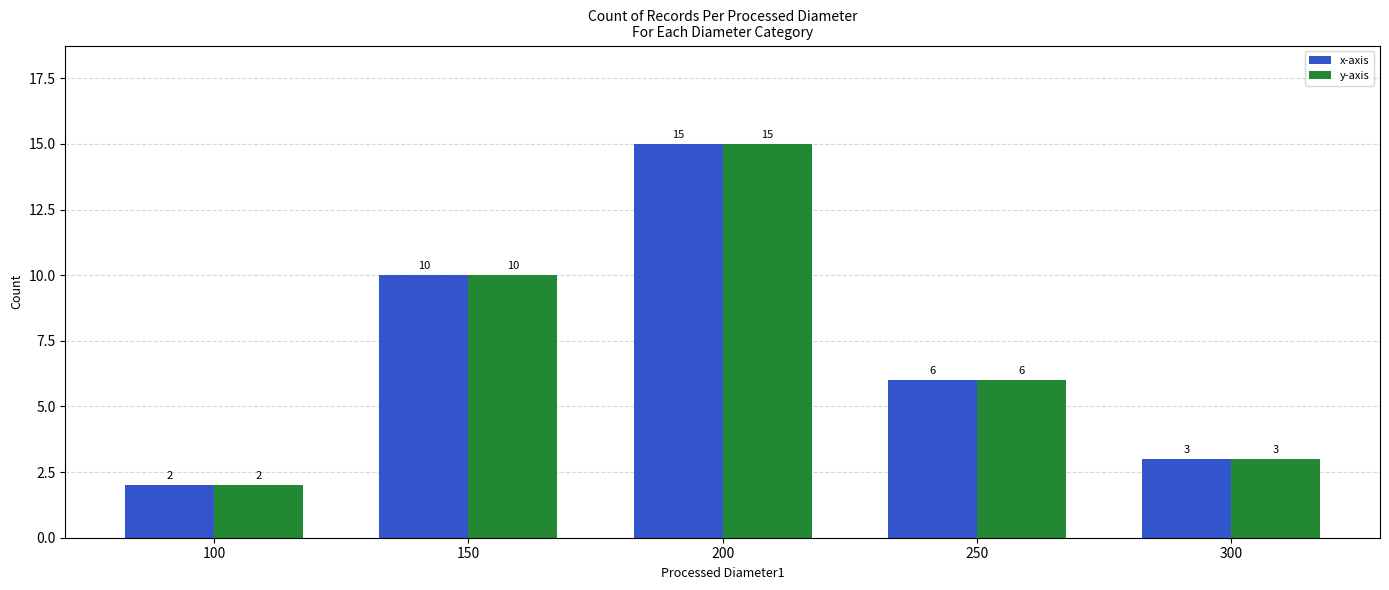

Are the bars horizontal?

No